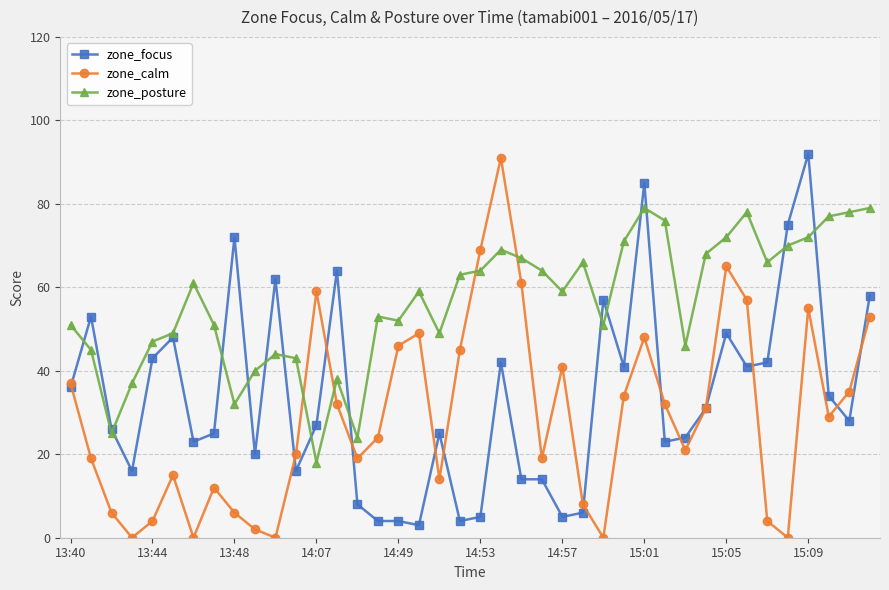

What is the highest value of the zone_posture series?

79